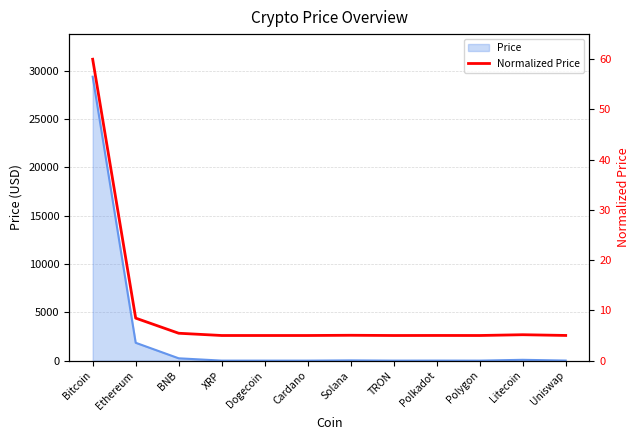

Reading right to left, what are all the values shown in this chart?

Uniswap=5.0	Litecoin=5.2	Polygon=5.0	Polkadot=5.0	TRON=5.0	Solana=5.0	Cardano=5.0	Dogecoin=5.0	XRP=5.0	BNB=5.5	Ethereum=8.5	Bitcoin=60.0